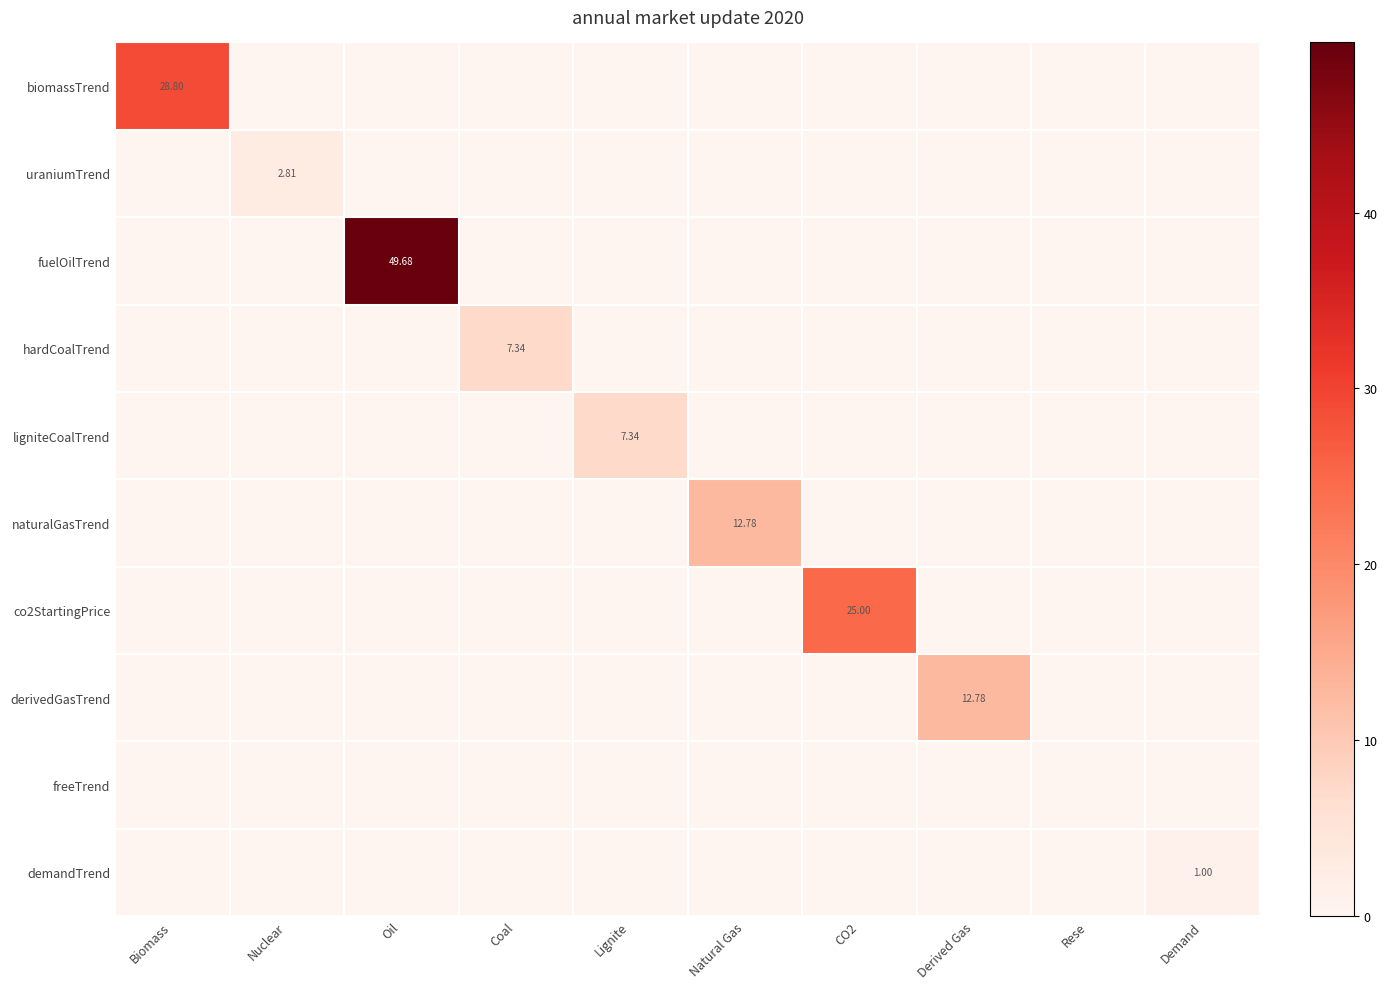

The value of uraniumTrend at Oil is -1.9. True or false?

False